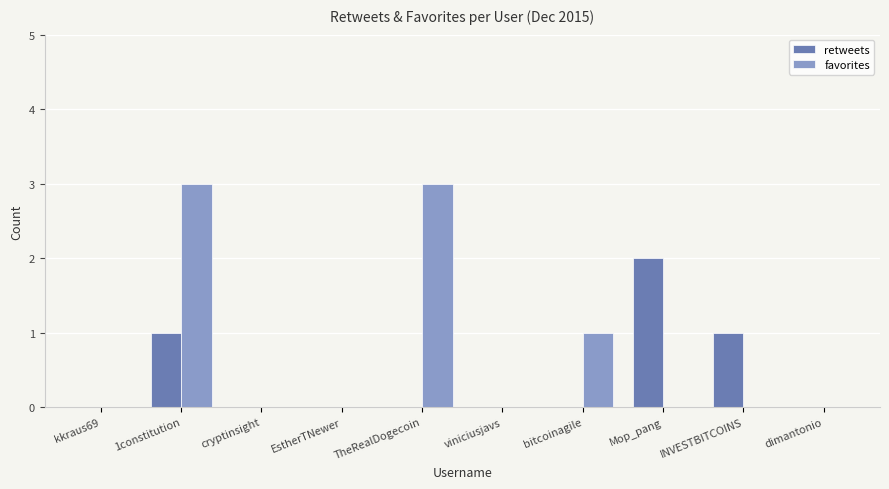

At which category is the sum across all series the highest?

1constitution